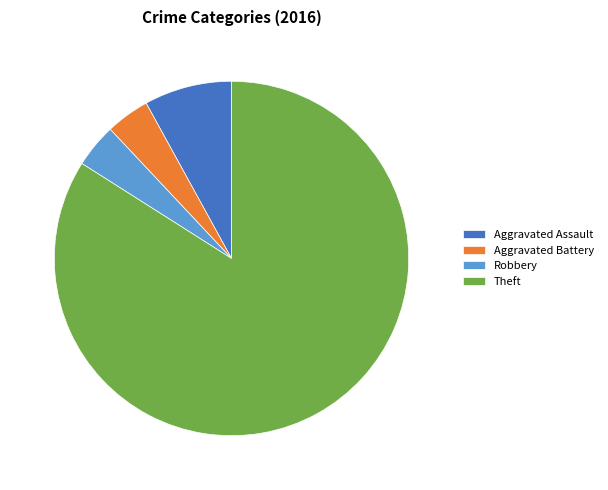

How many slices are in this pie chart?

4